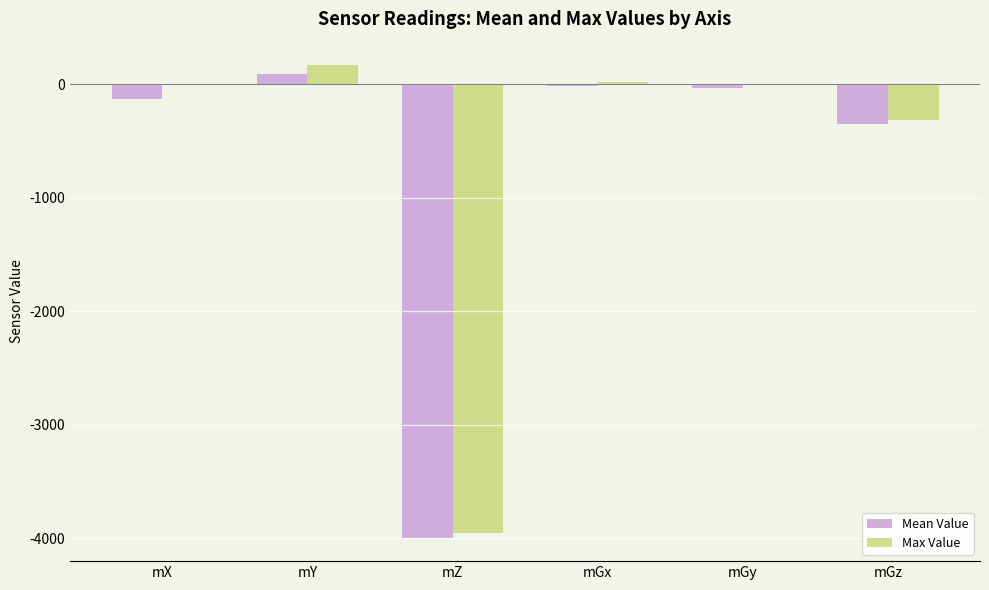

Where does the Max Value series first go above -1?

mY